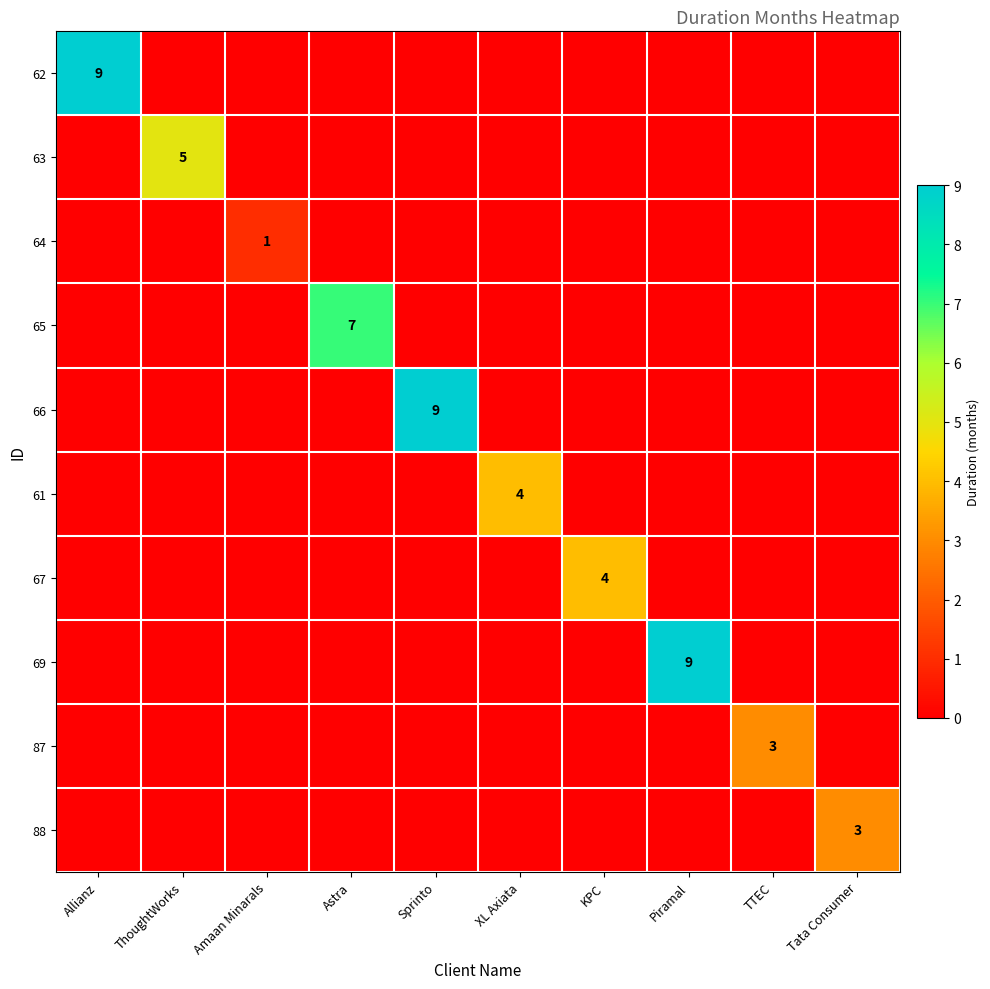

What is the difference between the highest and lowest values at Sprinto?

9